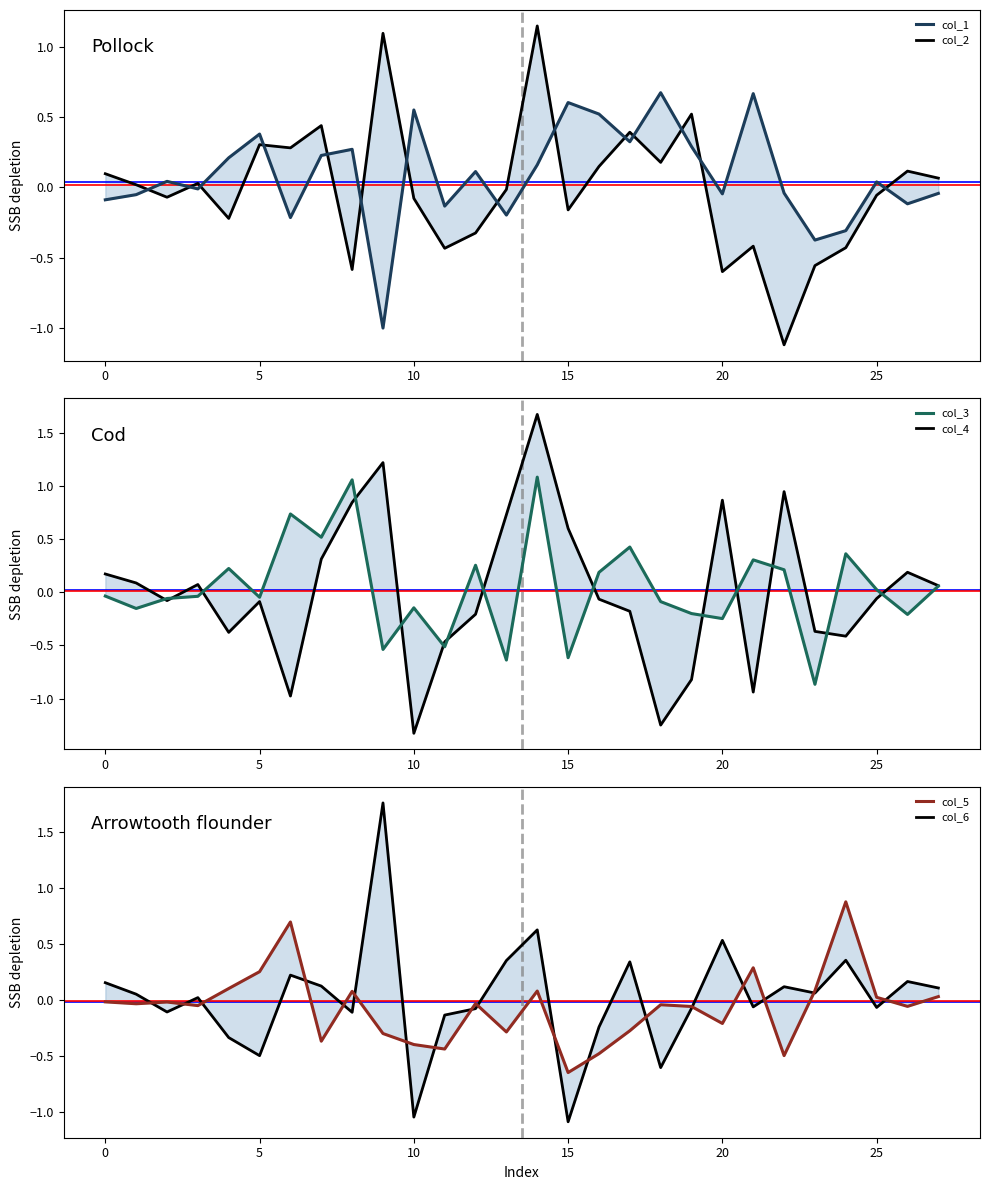

Which category has the lowest value across all series?

10